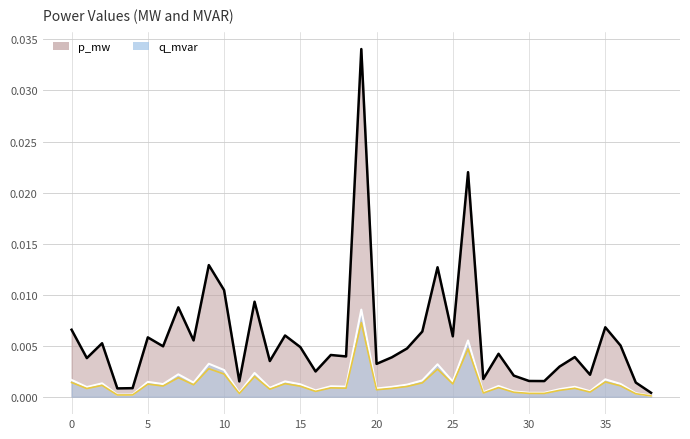

The p_mw series shows 0.0 at 23. True or false?

True